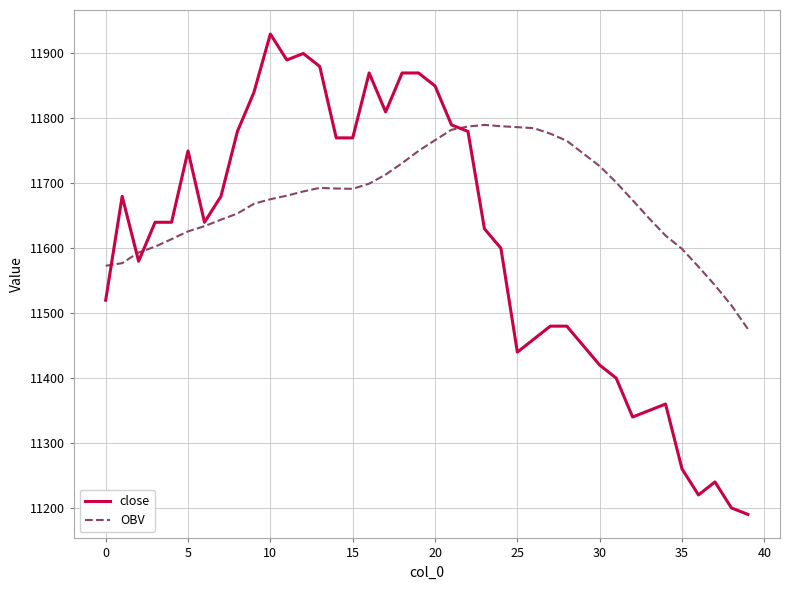

Which series has the largest total across all categories?

OBV